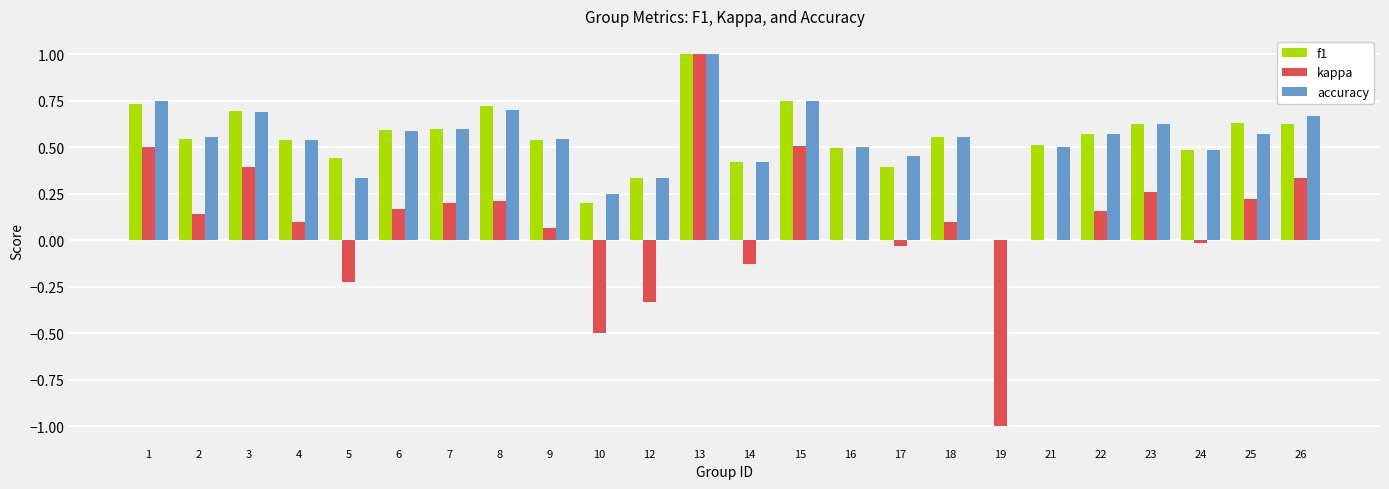

Which category has the highest value in the f1 series?

13